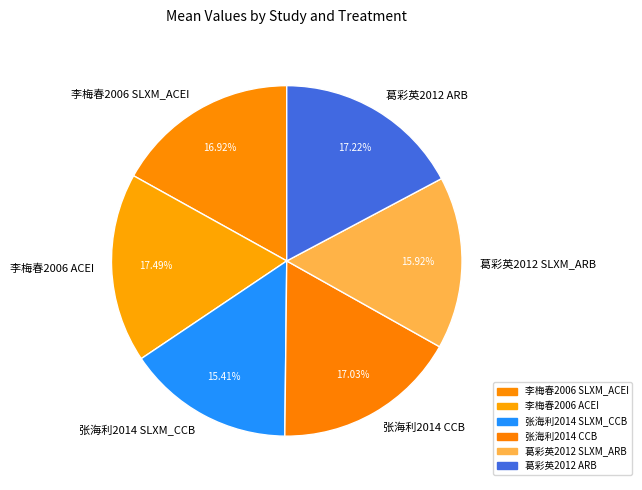

Is the sum of 李梅春2006 ACEI and 葛彩英2012 SLXM_ARB greater than half?

No